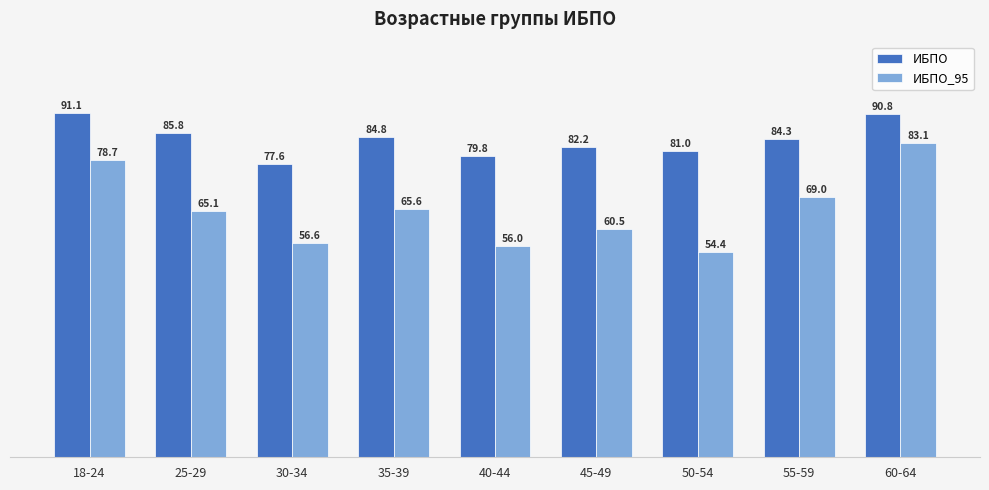

True or false: ИБПО_95 has a value of 60.5 at 45-49.

True